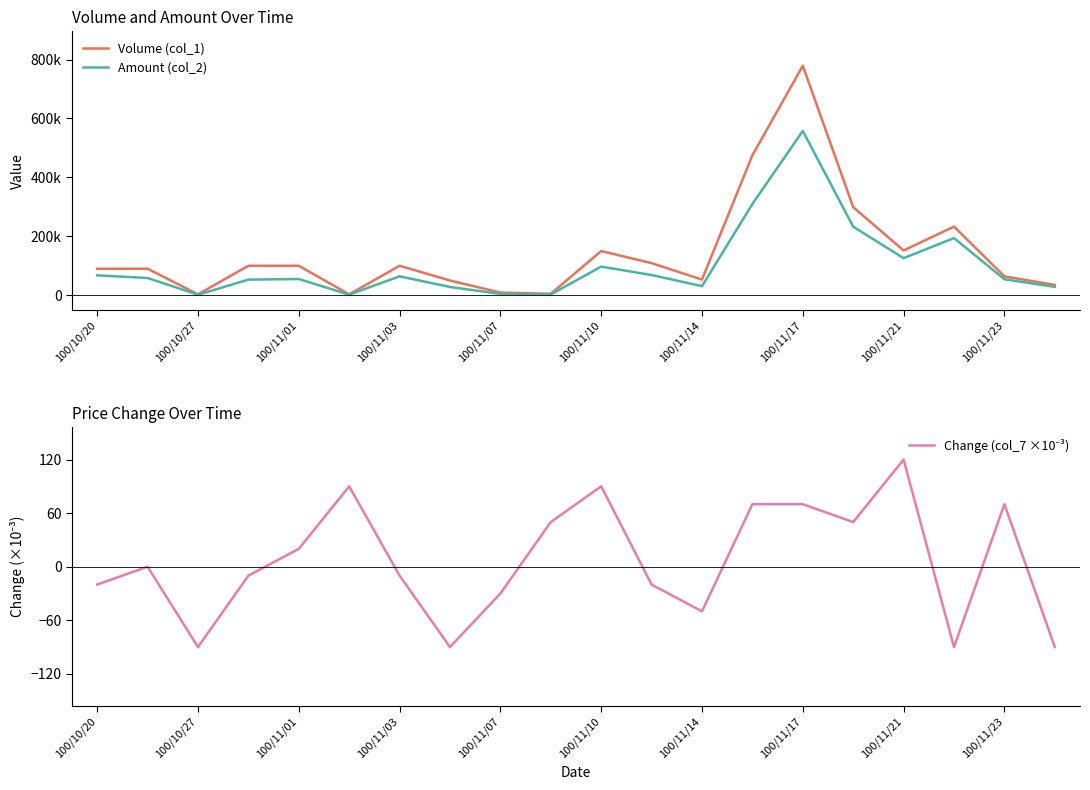

At which category is the sum across all series the highest?

100/11/17